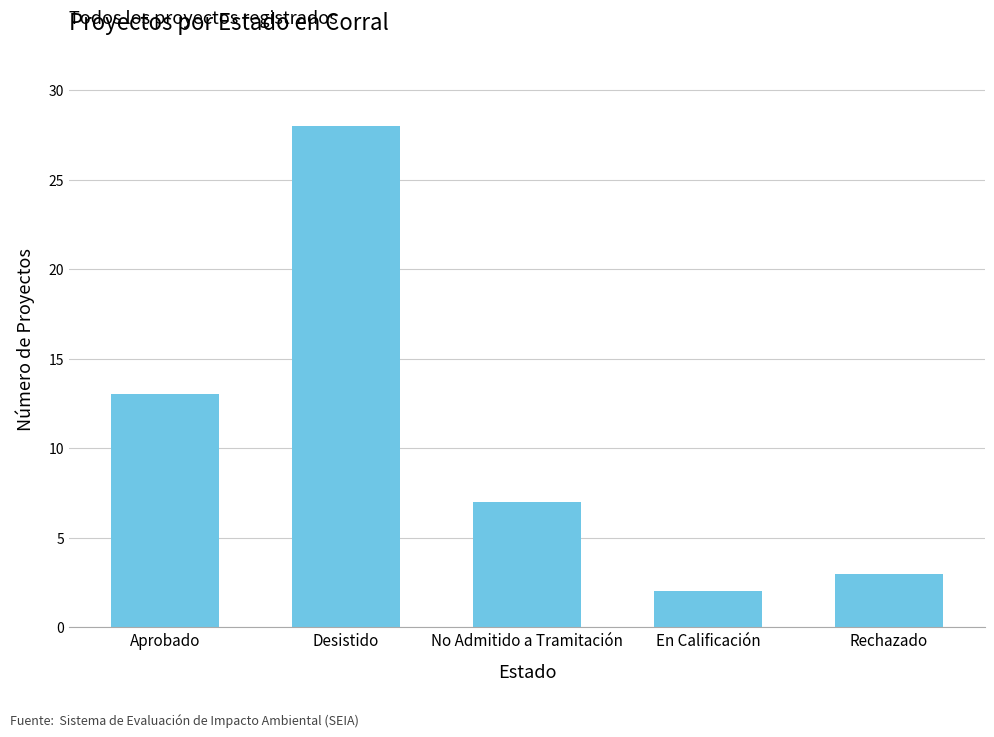

Rank the categories by value from lowest to highest.

En Calificación, Rechazado, No Admitido a Tramitación, Aprobado, Desistido